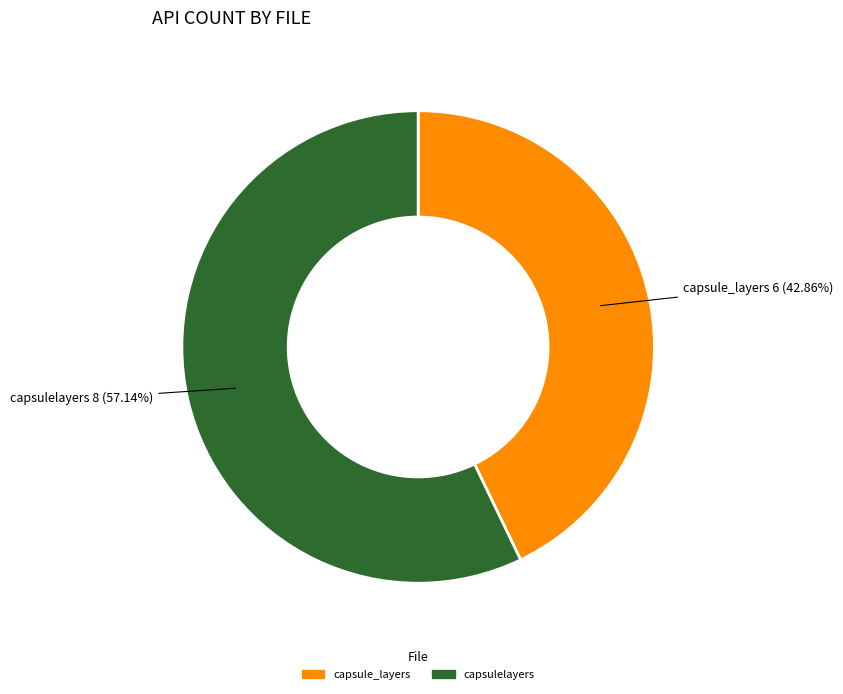

Does any single category account for the majority?

Yes